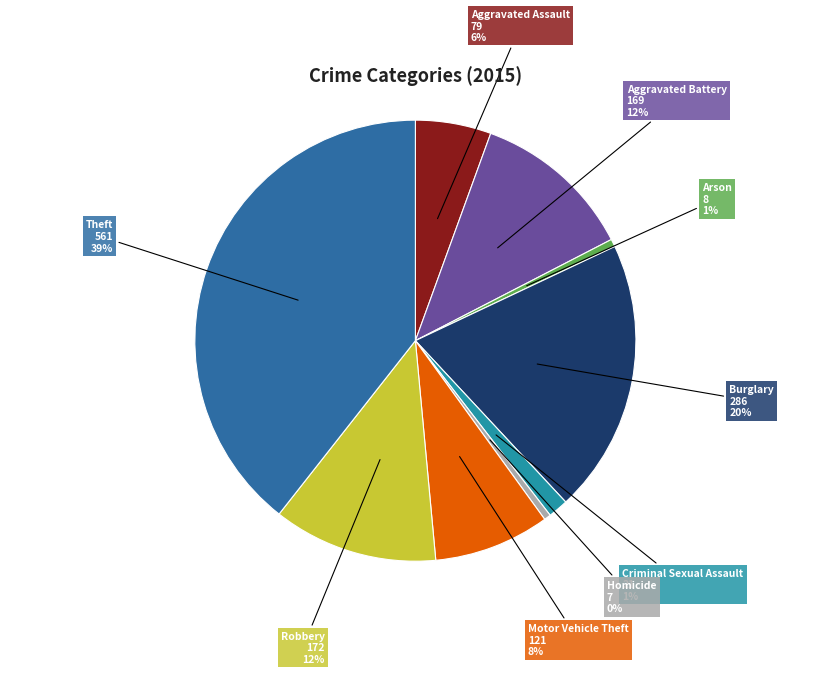

To the nearest percent, what is the difference between the largest and smallest slice percentages?

39%